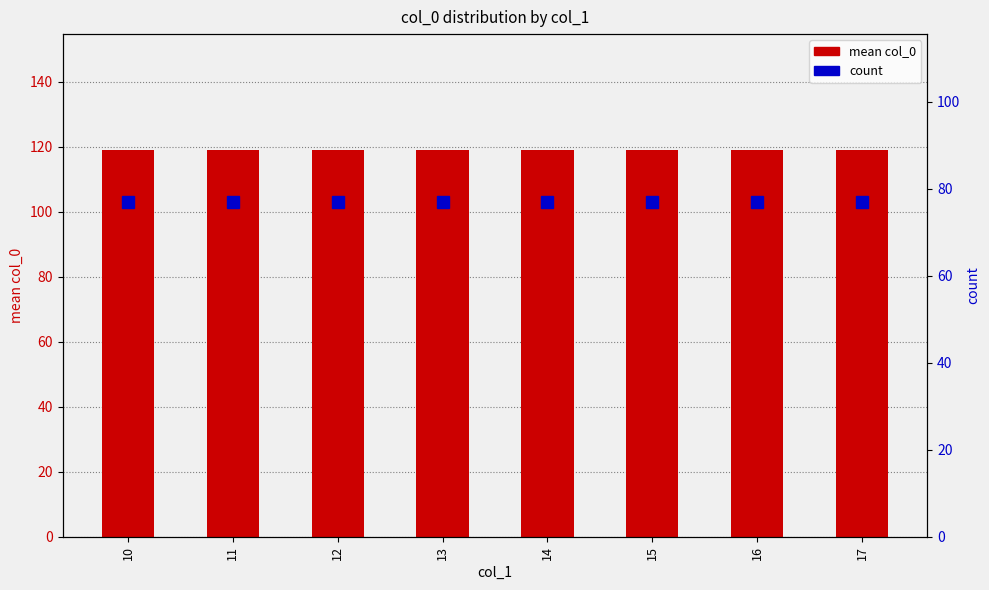

At 15, list the series in order from largest to smallest.

mean col_0, count